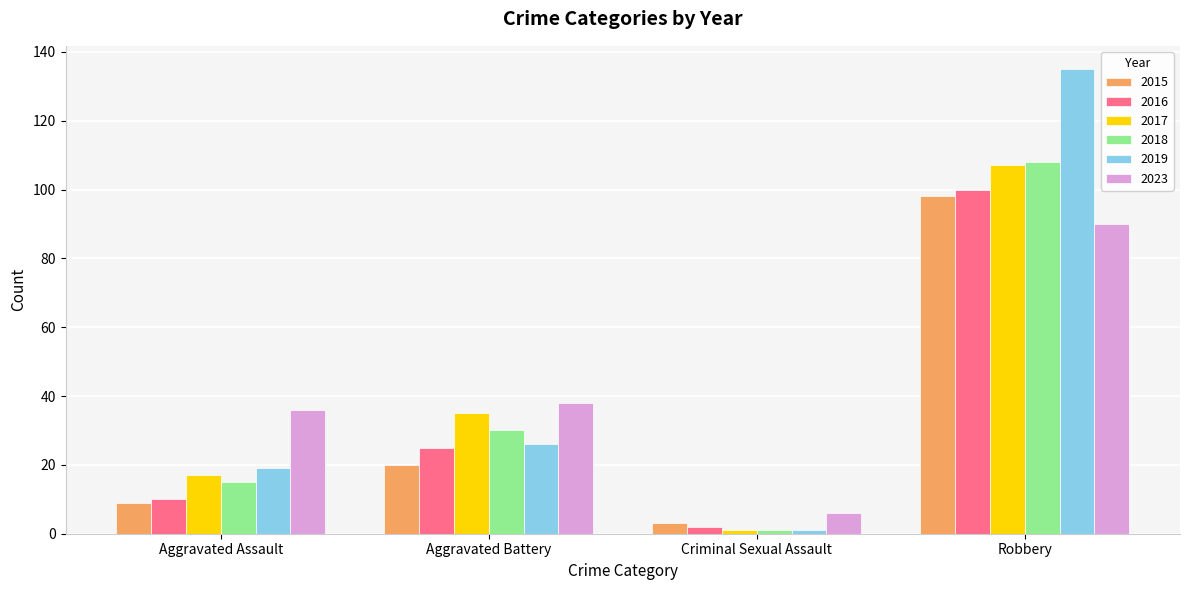

Rank the categories by 2023 value from highest to lowest.

Robbery, Aggravated Battery, Aggravated Assault, Criminal Sexual Assault